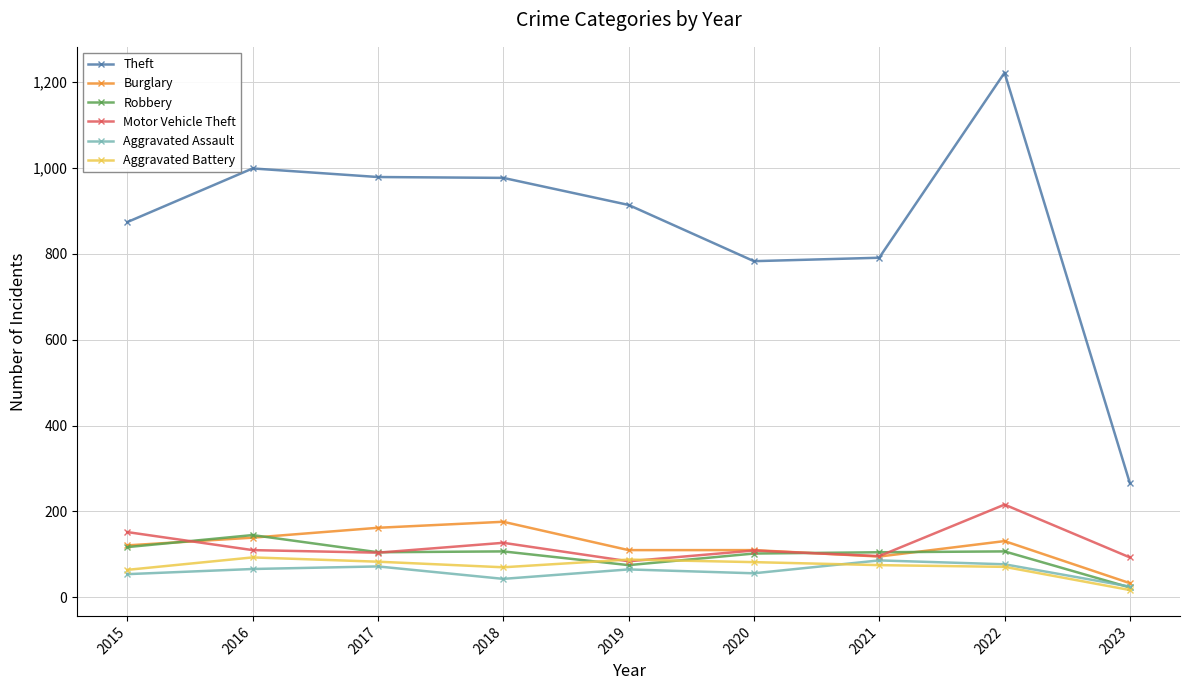

True or false: Burglary and Theft intersect in this chart.

False